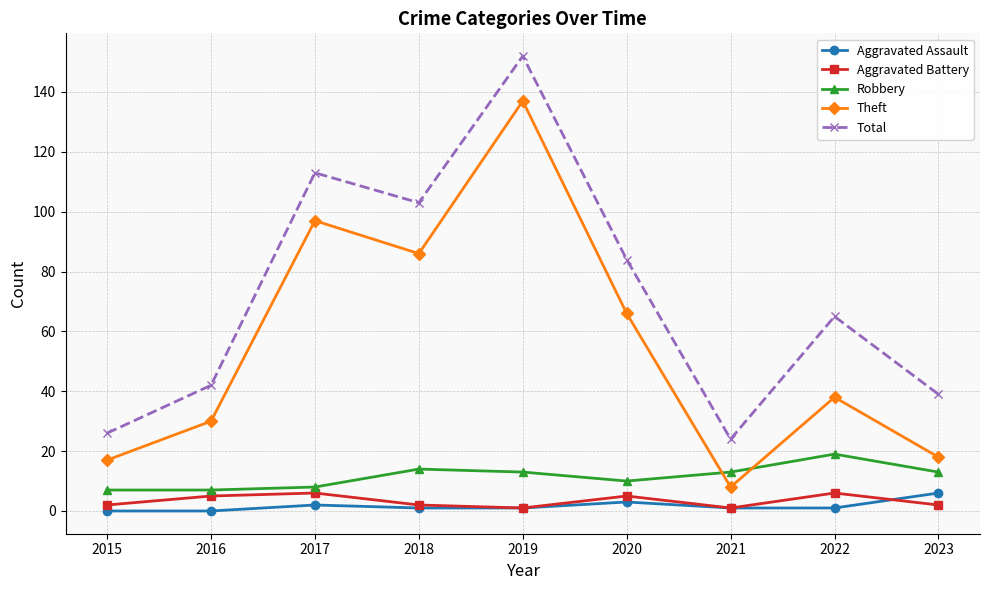

Reading left to right, transcribe all the data shown in this chart.

Aggravated Assault: 2015=0	2016=0	2017=2	2018=1	2019=1	2020=3	2021=1	2022=1	2023=6
Aggravated Battery: 2015=2	2016=5	2017=6	2018=2	2019=1	2020=5	2021=1	2022=6	2023=2
Robbery: 2015=7	2016=7	2017=8	2018=14	2019=13	2020=10	2021=13	2022=19	2023=13
Theft: 2015=17	2016=30	2017=97	2018=86	2019=137	2020=66	2021=8	2022=38	2023=18
Total: 2015=26	2016=42	2017=113	2018=103	2019=152	2020=84	2021=24	2022=65	2023=39